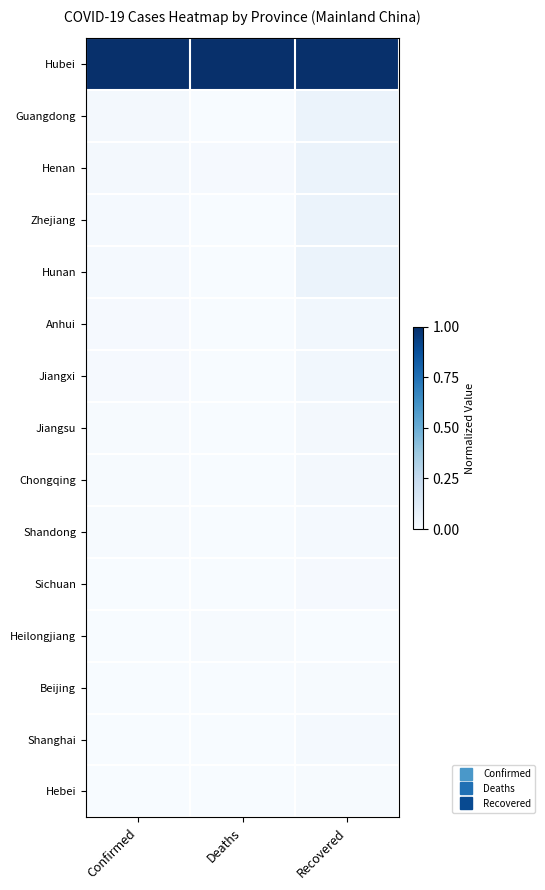

Rank the series at Recovered from lowest to highest value.

Heilongjiang, Hebei, Beijing, Sichuan, Shanghai, Shandong, Chongqing, Jiangsu, Jiangxi, Anhui, Zhejiang, Hunan, Henan, Guangdong, Hubei